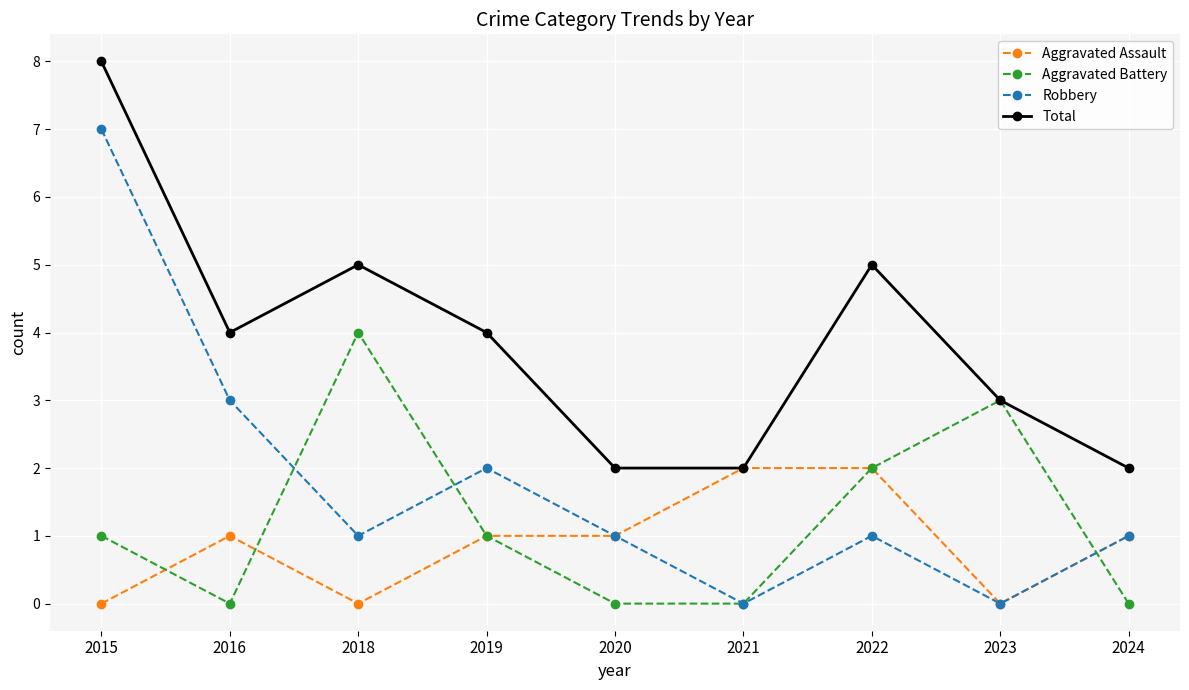

Reading left to right, transcribe all the data shown in this chart.

Aggravated Assault: 2015=0	2016=1	2018=0	2019=1	2020=1	2021=2	2022=2	2023=0	2024=1
Aggravated Battery: 2015=1	2016=0	2018=4	2019=1	2020=0	2021=0	2022=2	2023=3	2024=0
Robbery: 2015=7	2016=3	2018=1	2019=2	2020=1	2021=0	2022=1	2023=0	2024=1
Total: 2015=8	2016=4	2018=5	2019=4	2020=2	2021=2	2022=5	2023=3	2024=2